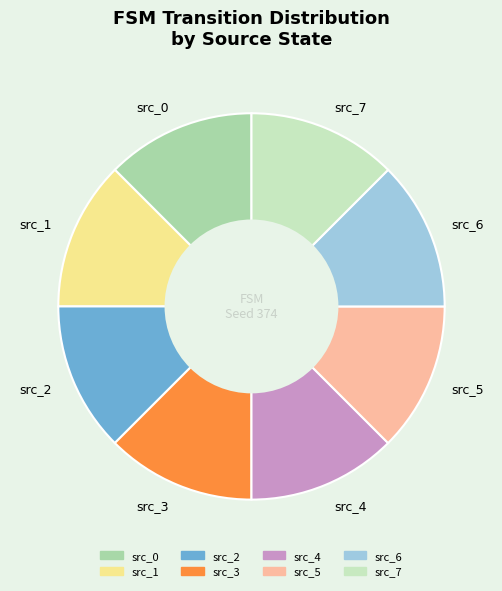

What is the ratio of the value at src_2 to the value at src_1?

1.0